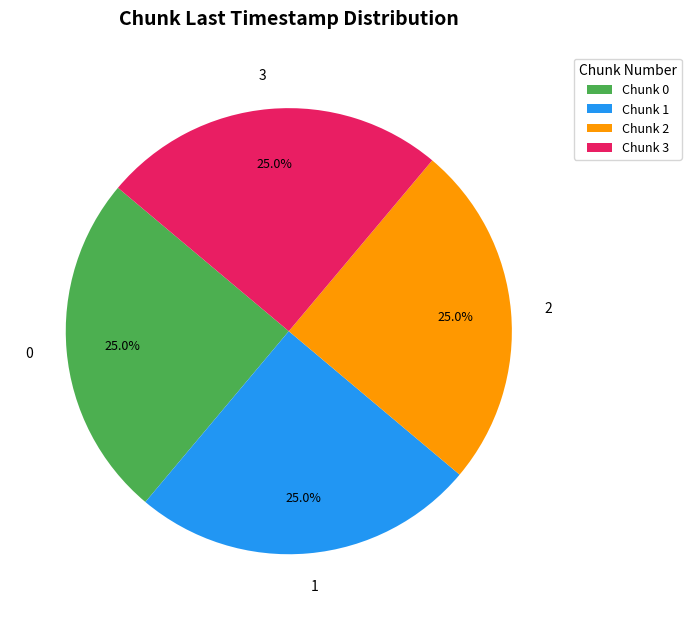

True or false: 2 accounts for 25% of the total.

True